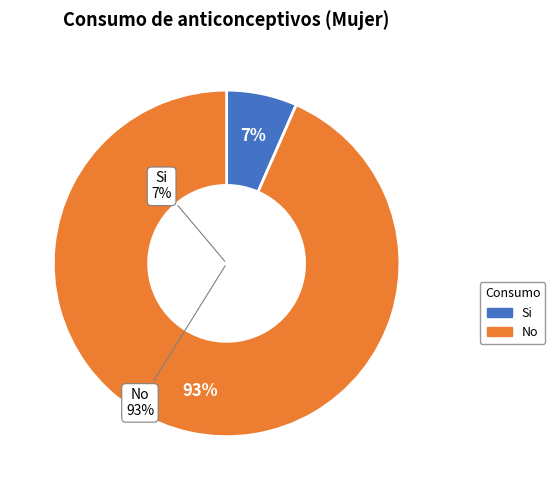

The 55/64 slice represents 4% of the pie. True or false?

False